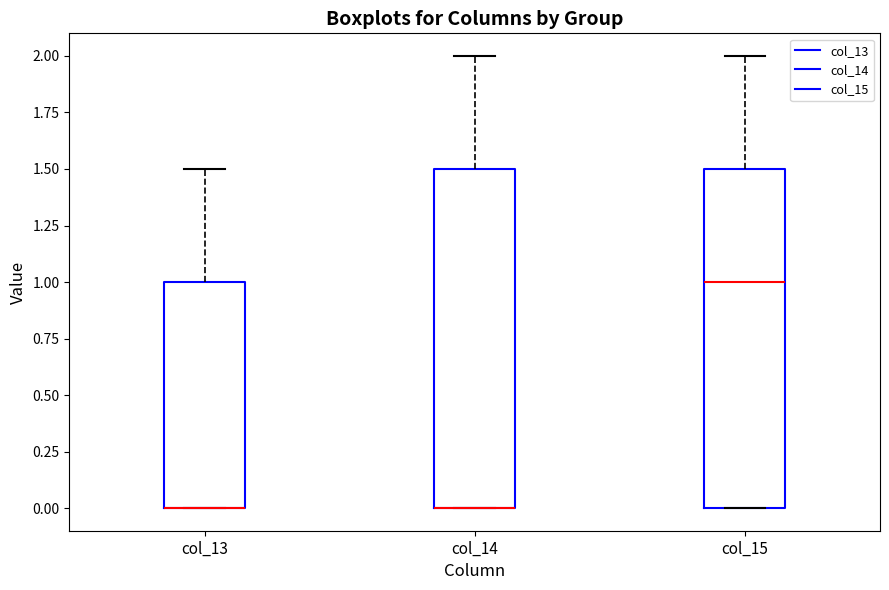

Where does the upper whisker of the box for col_15 end on the y-axis? The values are not printed on the chart, so give them approximately, as read against the axis.

2.0